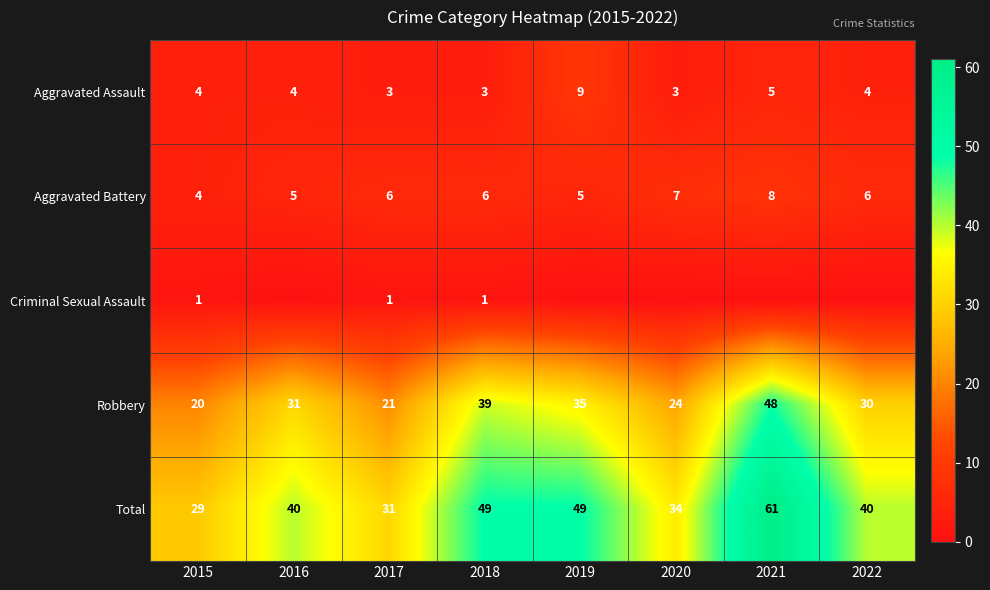

What is the difference between the maximum and minimum values in the Total series?

32